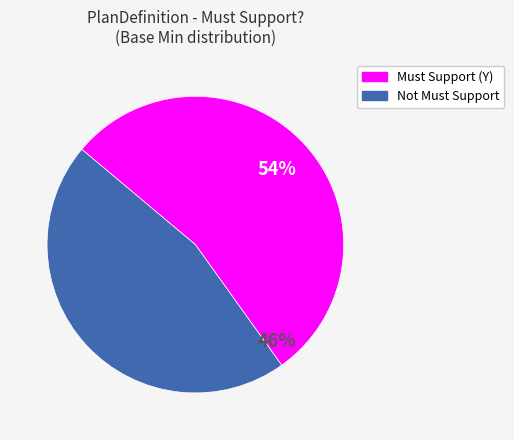

The Not Must Support (0) slice represents 1% of the pie. True or false?

False